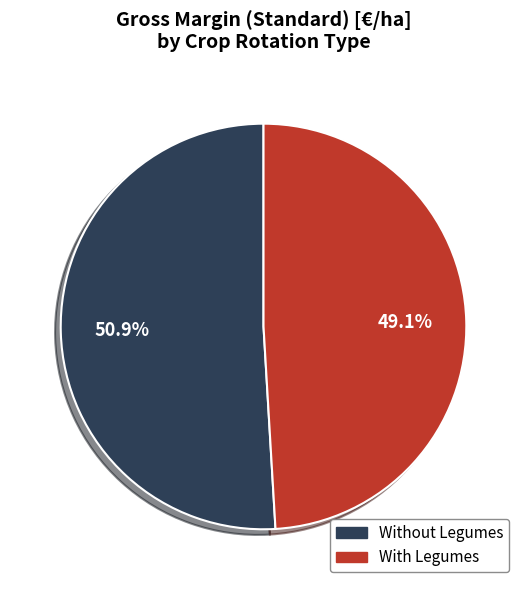

What percentage is NOT represented by Without Legumes?

49.1%